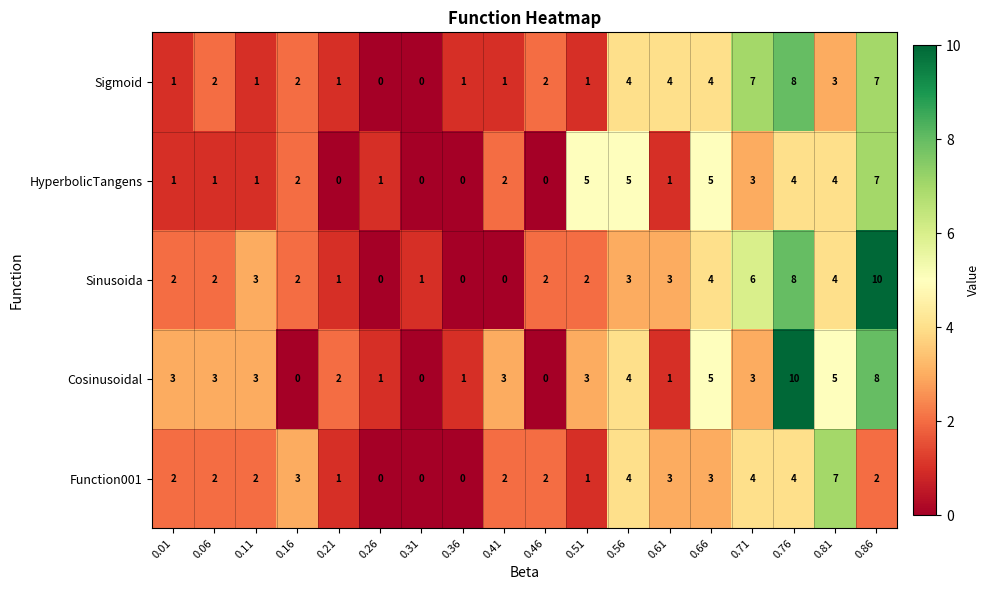

What is the approximate value of Cosinusoidal at 0.51, to the nearest 5?

5